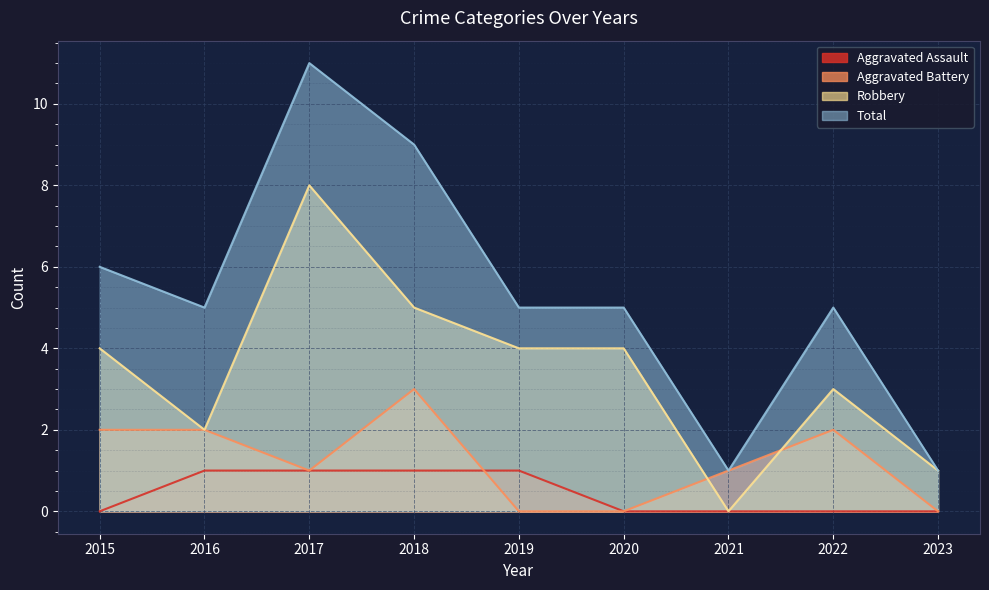

Is the value of Aggravated Battery at 2022 greater than the value of Aggravated Assault at 2020?

Yes